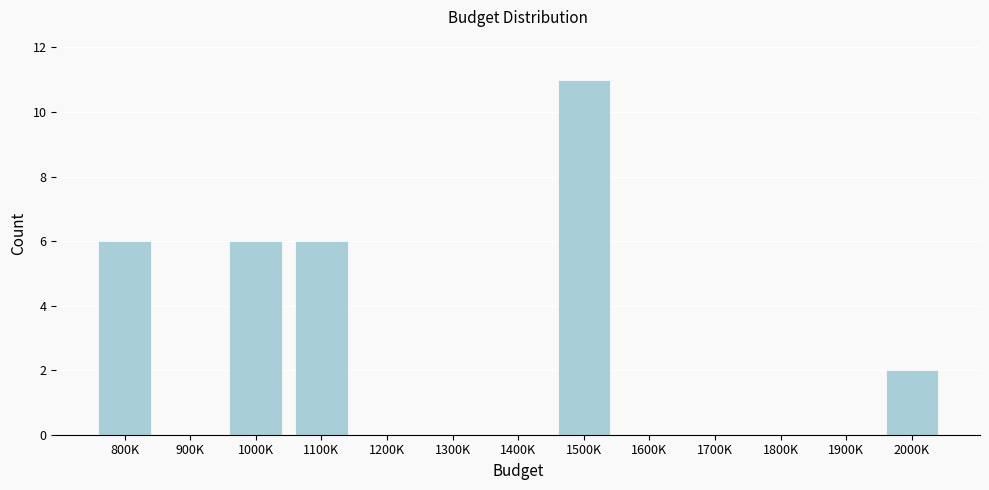

Reading left to right, what are all the values shown in this chart?

800K=6	900K=0	1000K=6	1100K=6	1200K=0	1300K=0	1400K=0	1500K=11	1600K=0	1700K=0	1800K=0	1900K=0	2000K=2